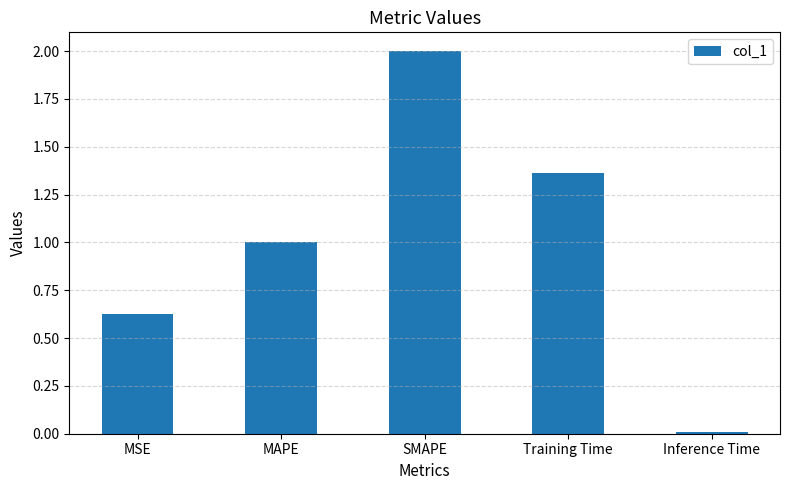

List the labels in order of value, largest first.

SMAPE, Training Time, MAPE, MSE, Inference Time